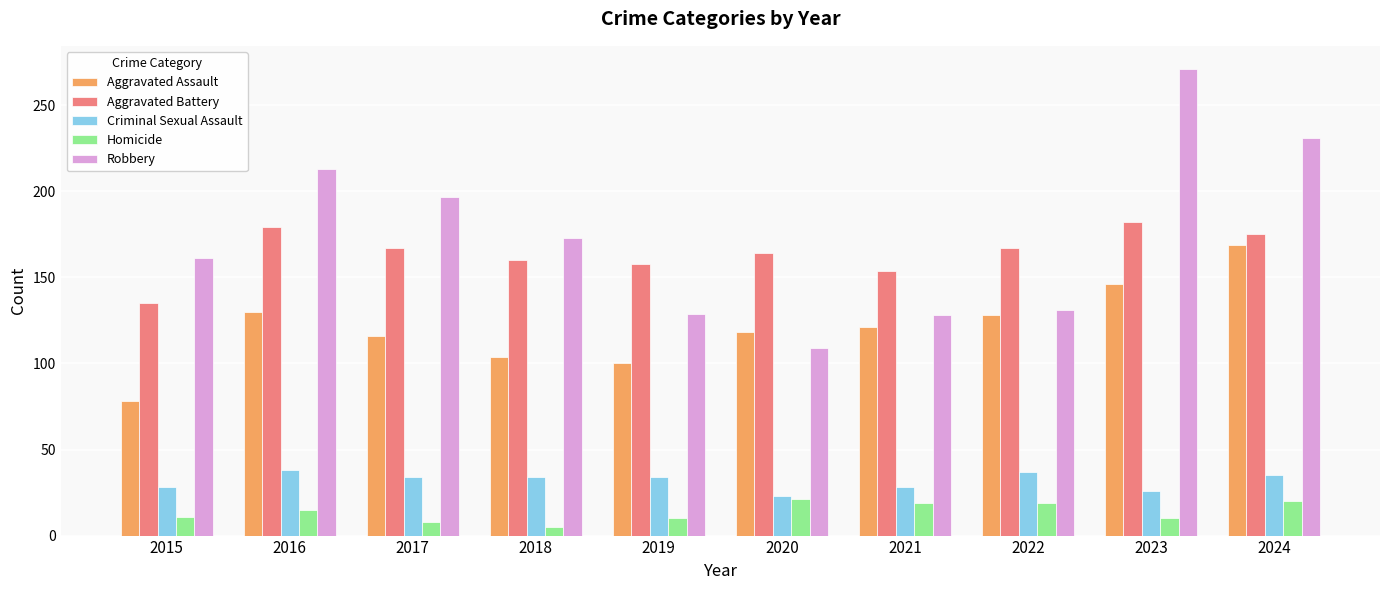

Which series has the widest spread of values?

Robbery